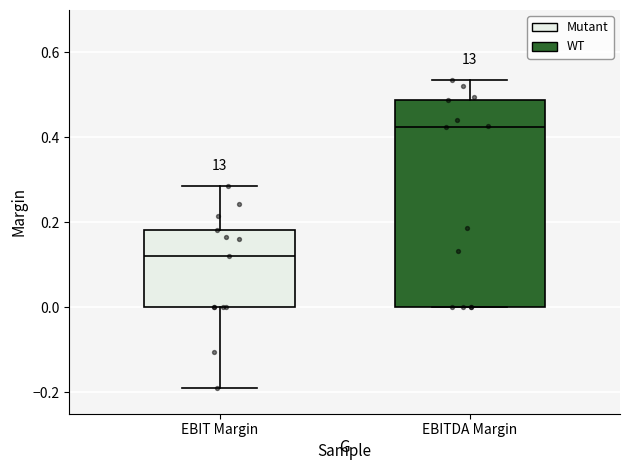

Which box is the tallest, from its lower edge to its upper edge?

EBITDA Margin